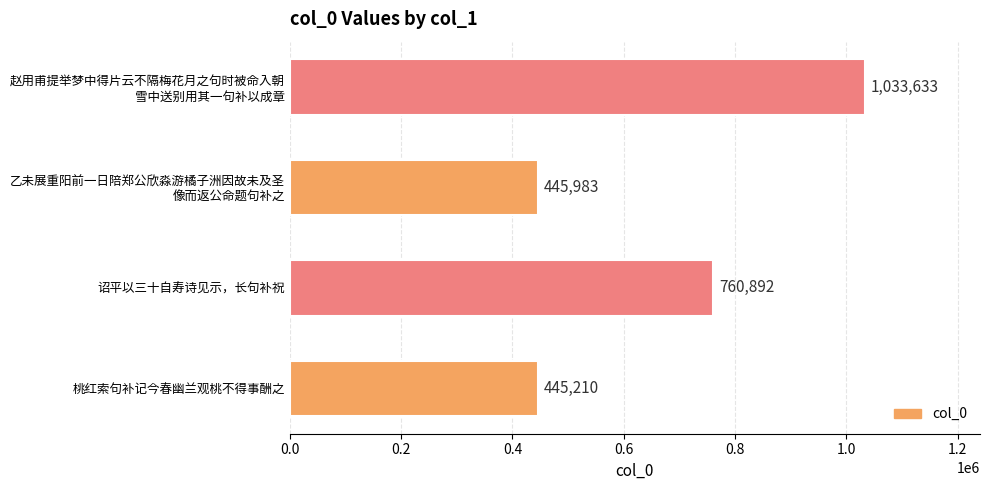

Is it true that the value at 桃红索句补记今春幽兰观桃不得事酬之 is 635039?

False